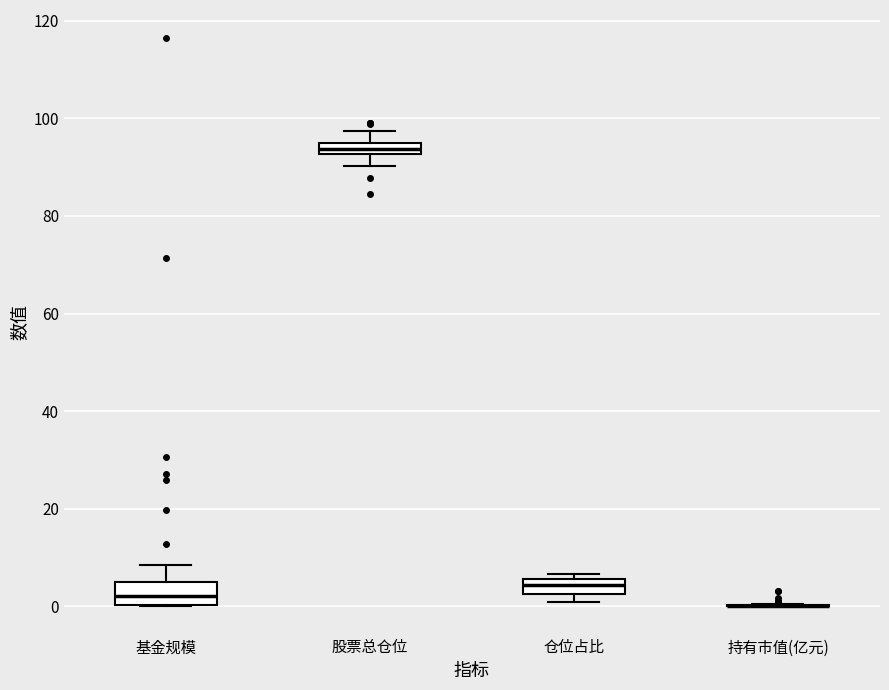

Where does the median line of the box for 股票总仓位 sit on the y-axis? The values are not printed on the chart, so give them approximately, as read against the axis.

94